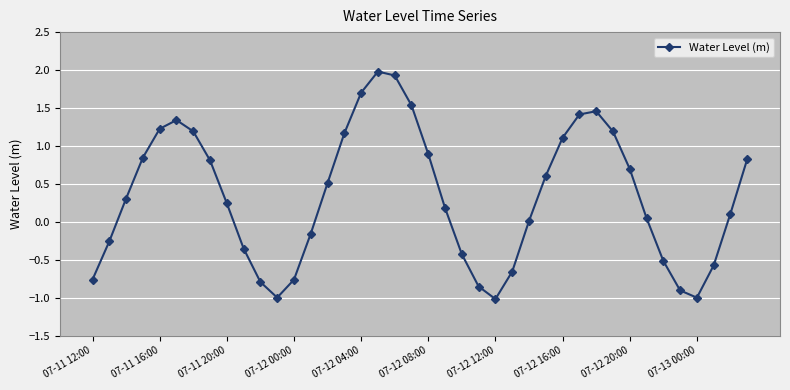

How many points are lower than both their immediate neighbors (excluding endpoints)?

3